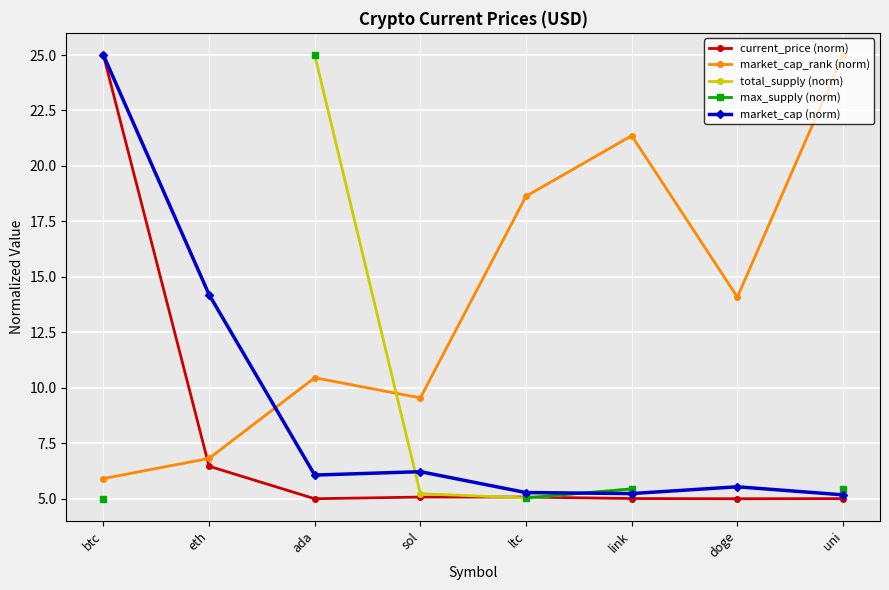

What is the difference between the maximum and minimum values in the max_supply (norm) series?

20.0